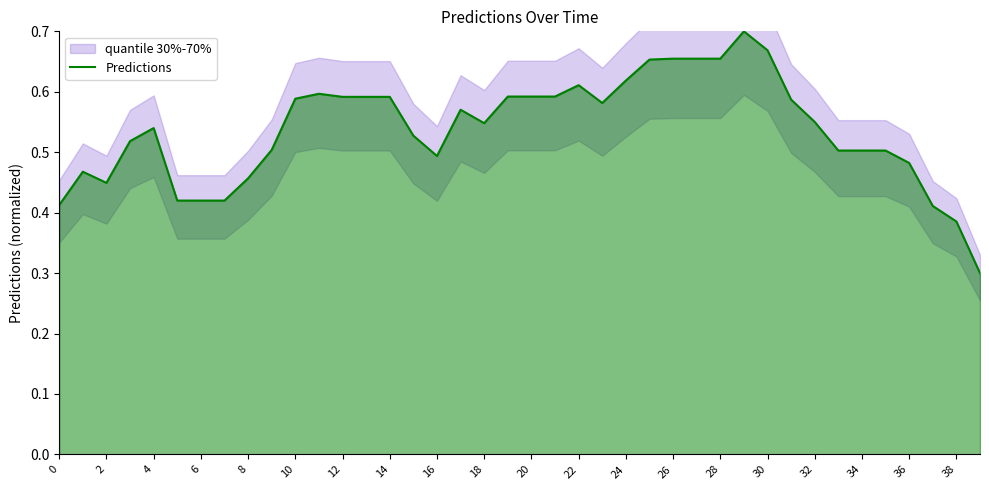

What is the sum of all values?

21.5